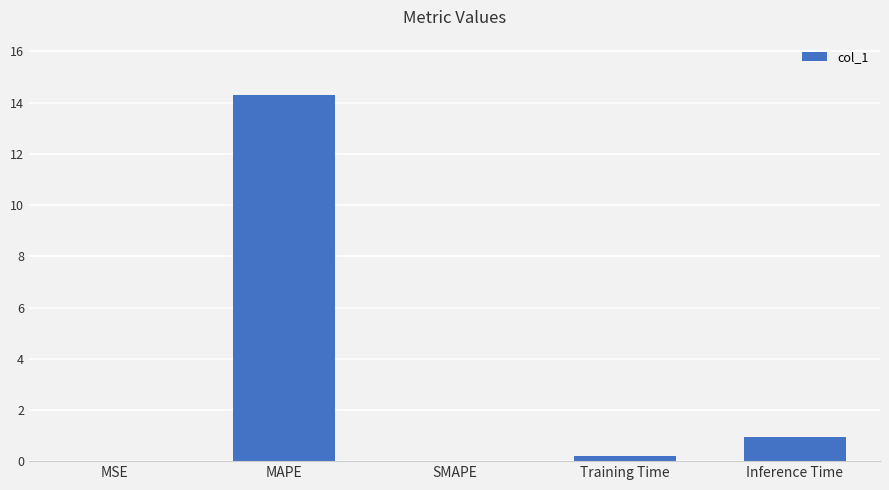

What is the sum of the values at MAPE and Inference Time?

15.2